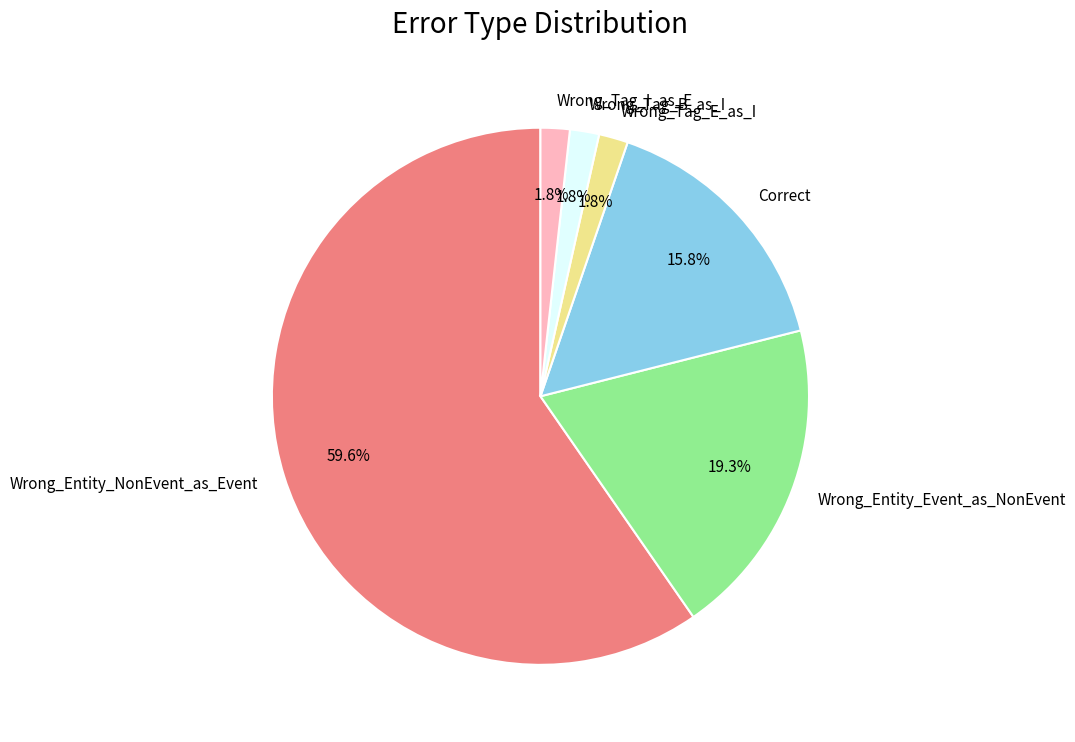

Which slice is the largest?

Wrong_Entity_NonEvent_as_Event